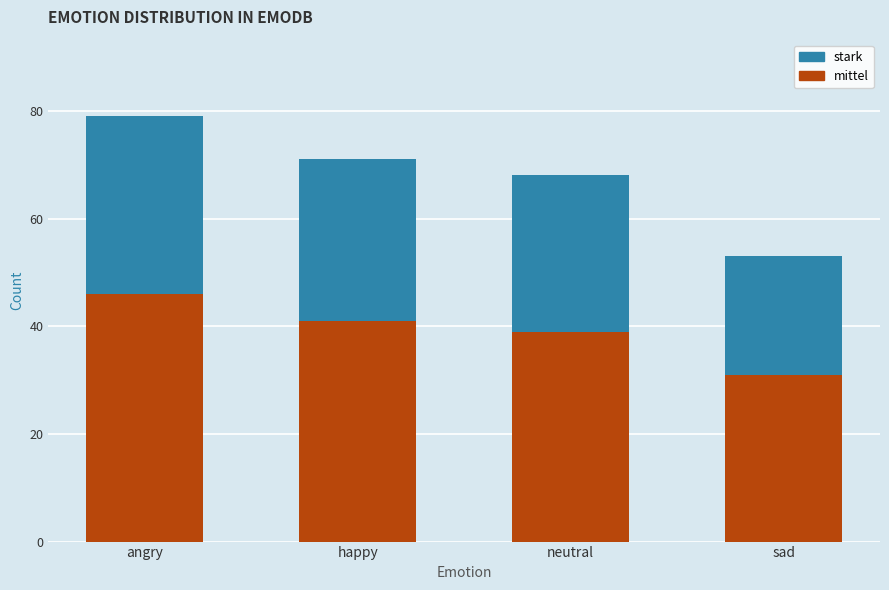

What is the minimum value for mittel?

31